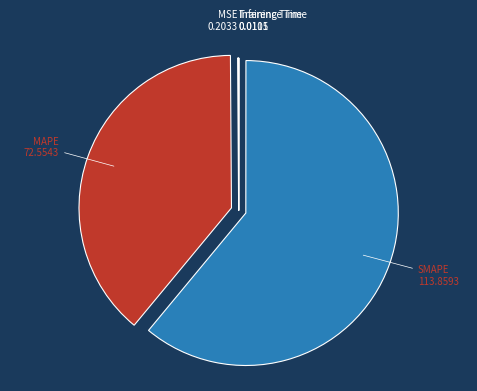

What is the majority slice?

SMAPE